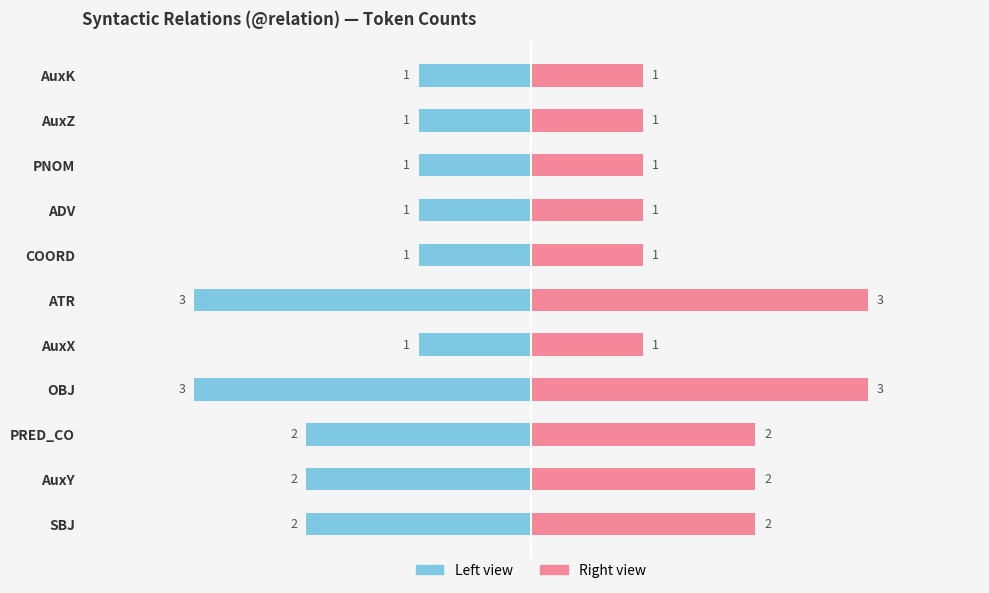

The value of Count (left) at AuxX is -1. True or false?

False